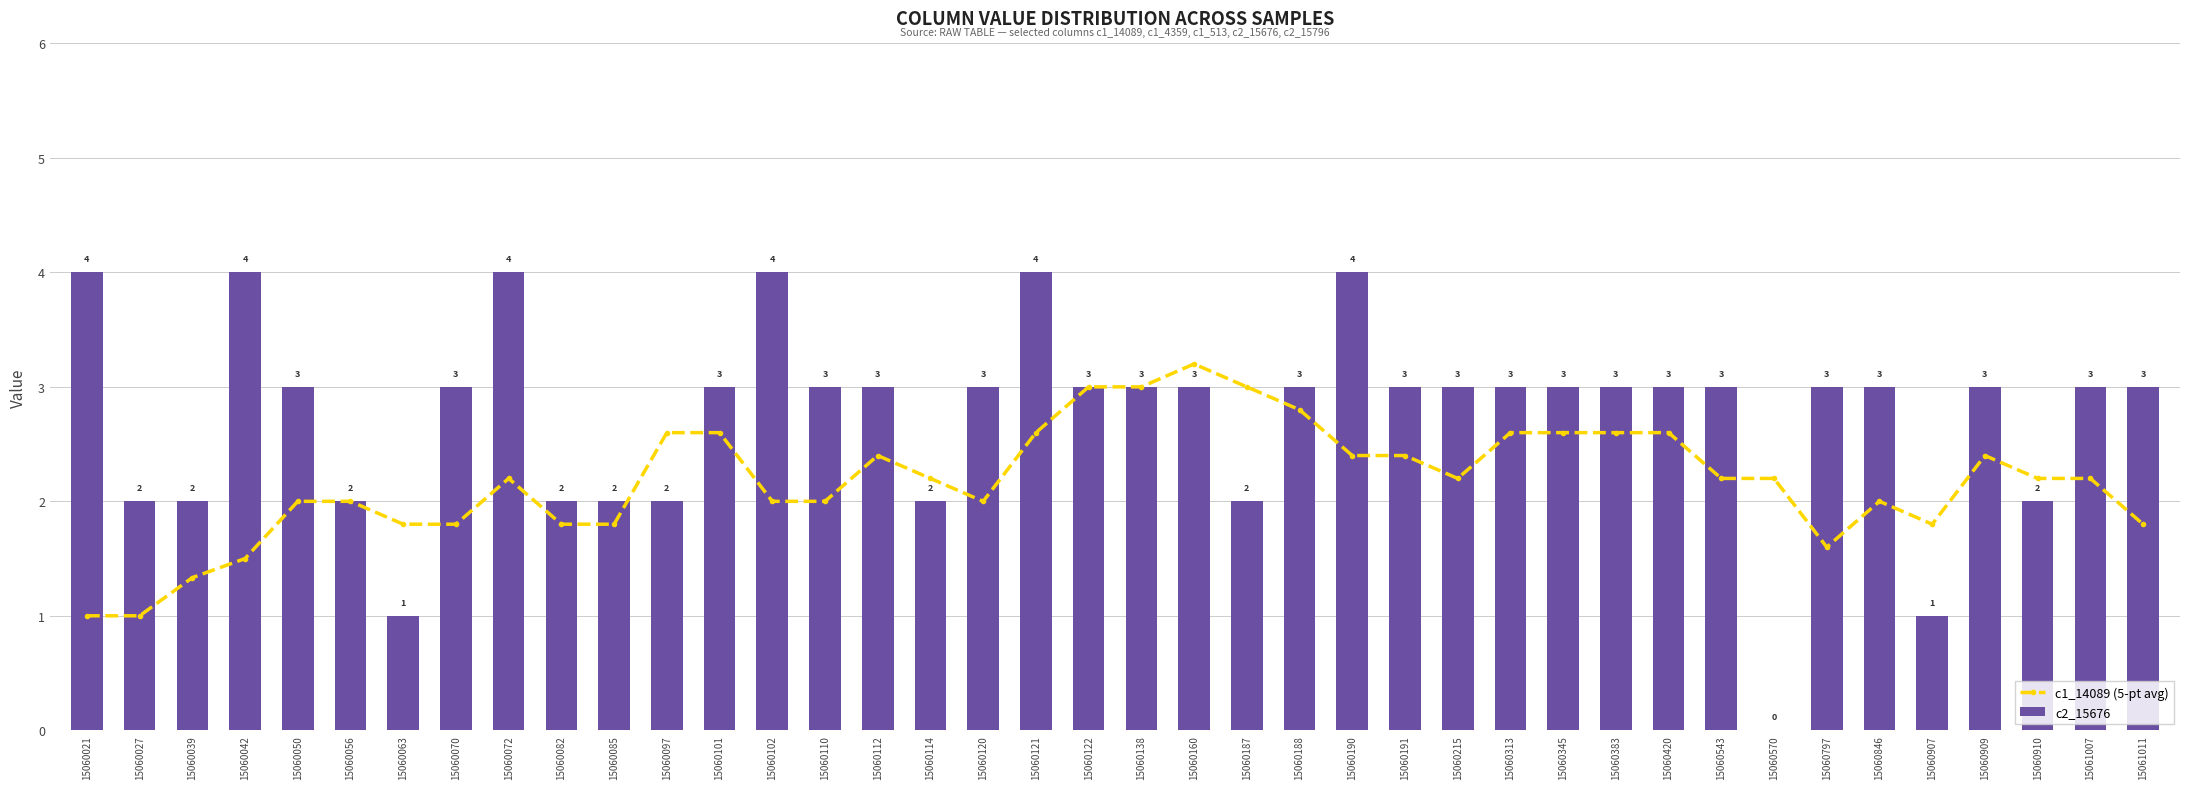

What is the value of the c2_15676 bar at the 8th from the left?

3.0